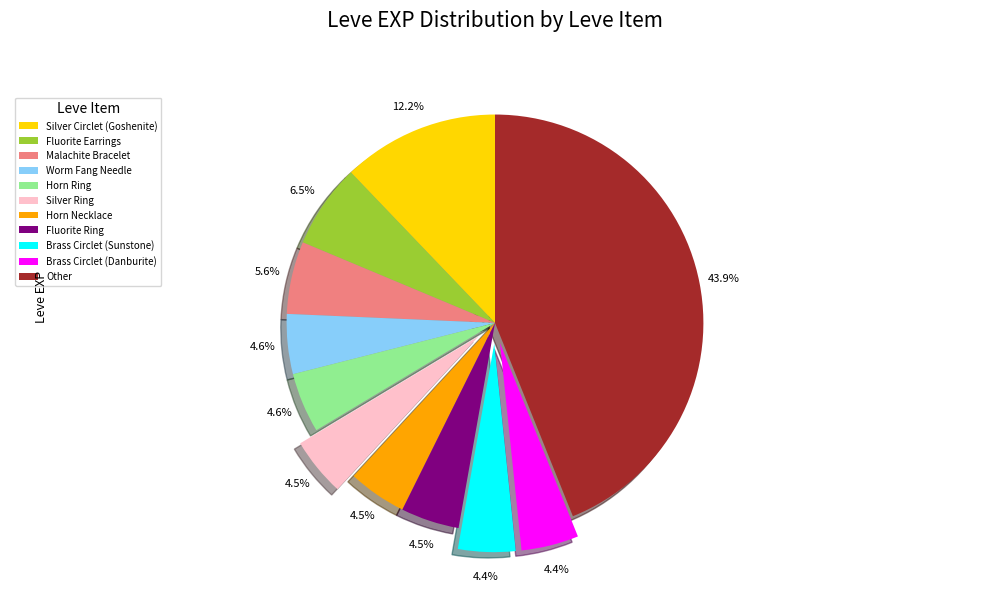

What is the ratio of the value at Malachite Bracelet to the value at Worm Fang Needle?

1.2